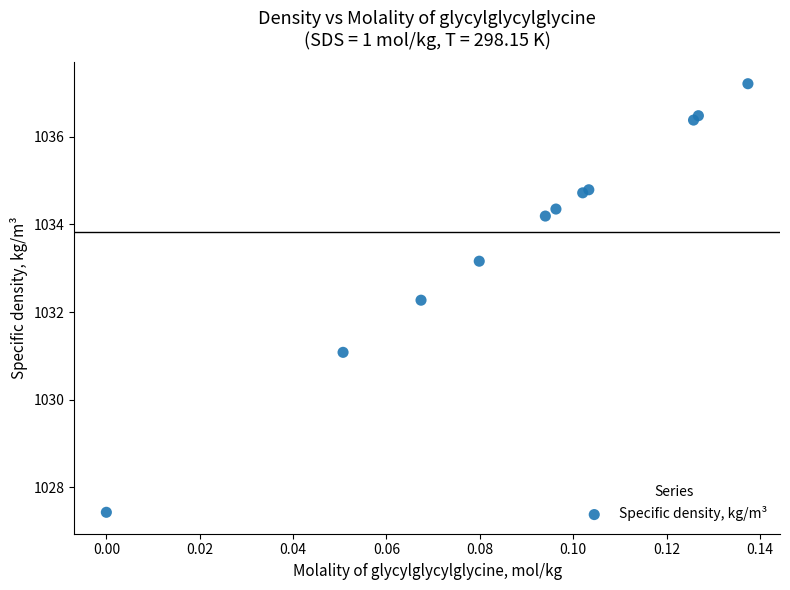

What Y value in the scatter plot is closest to 1032?

1032.3